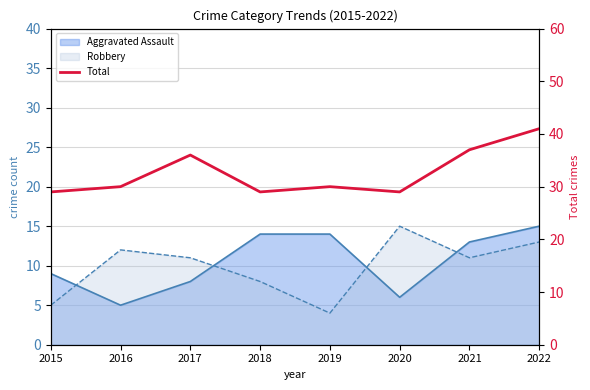

True or false: there are more than 0 points higher than both neighbors.

True